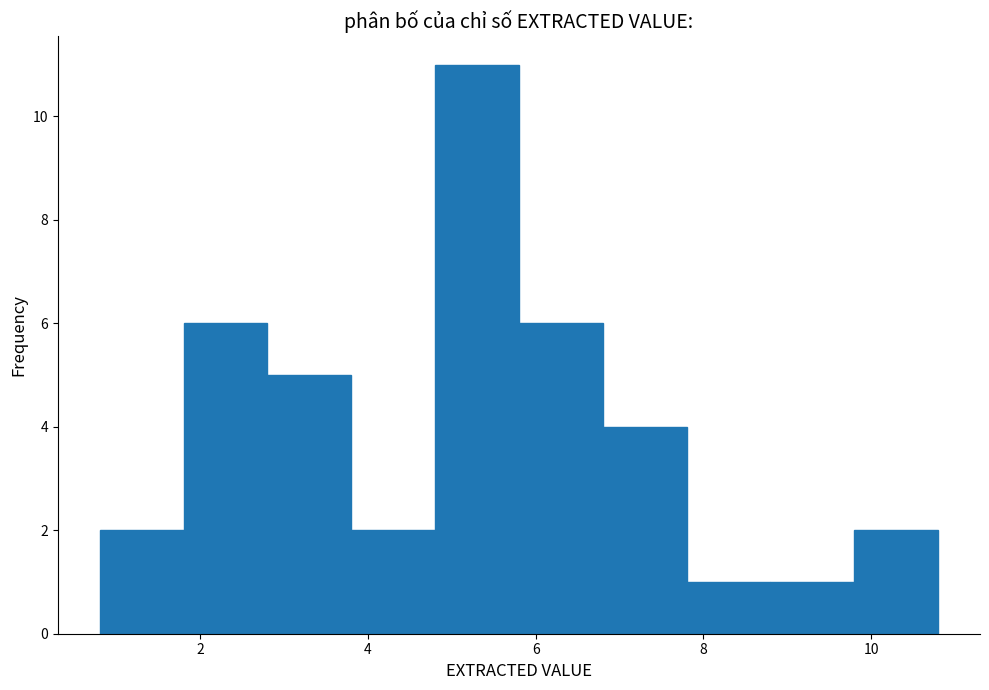

Reading left to right, transcribe this chart: for each bar, give the range it covers on the x-axis and its height. The values are not printed on the chart, so give them approximately, as read against the axis.

0.8 to 1.8: 2
1.8 to 2.8: 6
2.8 to 3.8: 5
3.8 to 4.8: 2
4.8 to 5.8: 11
5.8 to 6.8: 6
6.8 to 7.8: 4
7.8 to 8.8: 1
8.8 to 9.8: 1
9.8 to 10.8: 2